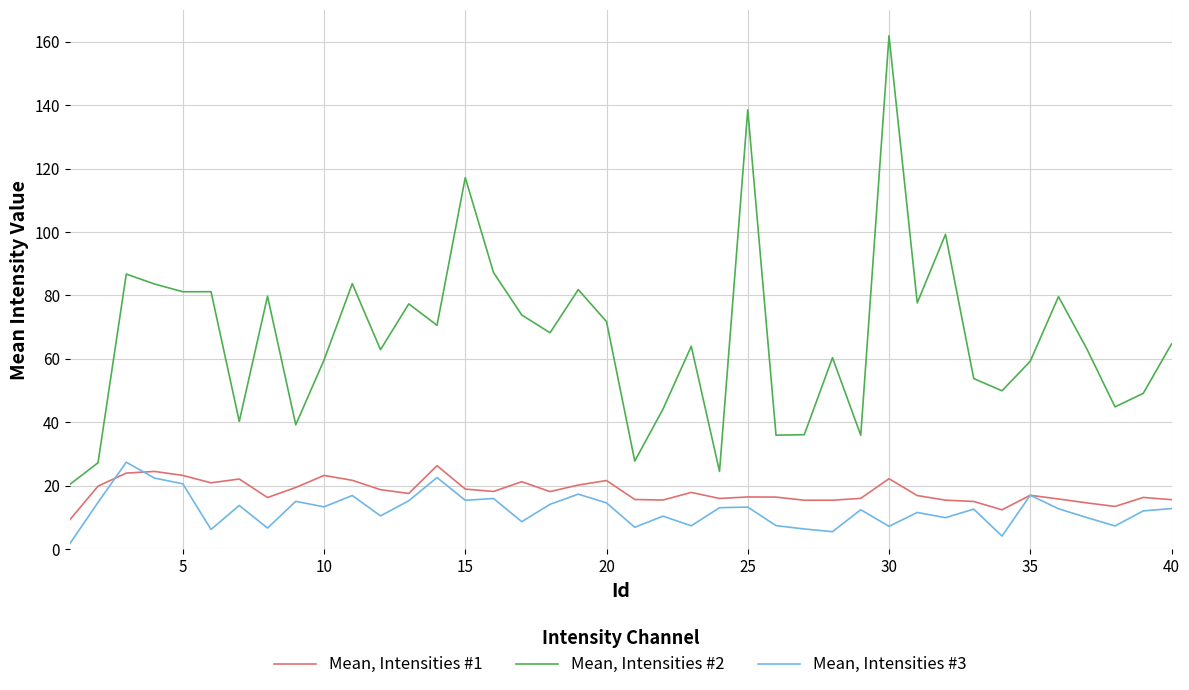

Which series has the largest total across all categories?

Mean, Intensities #2